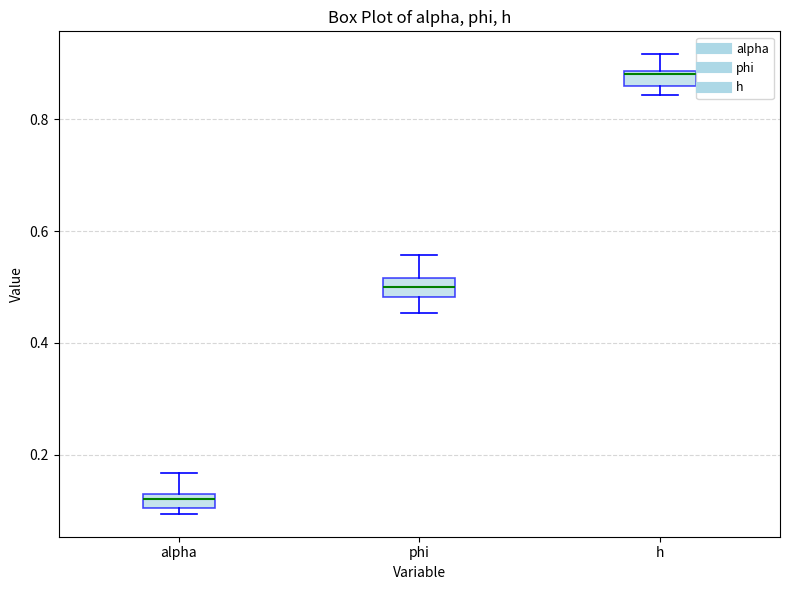

Which box has the lowest median line?

alpha